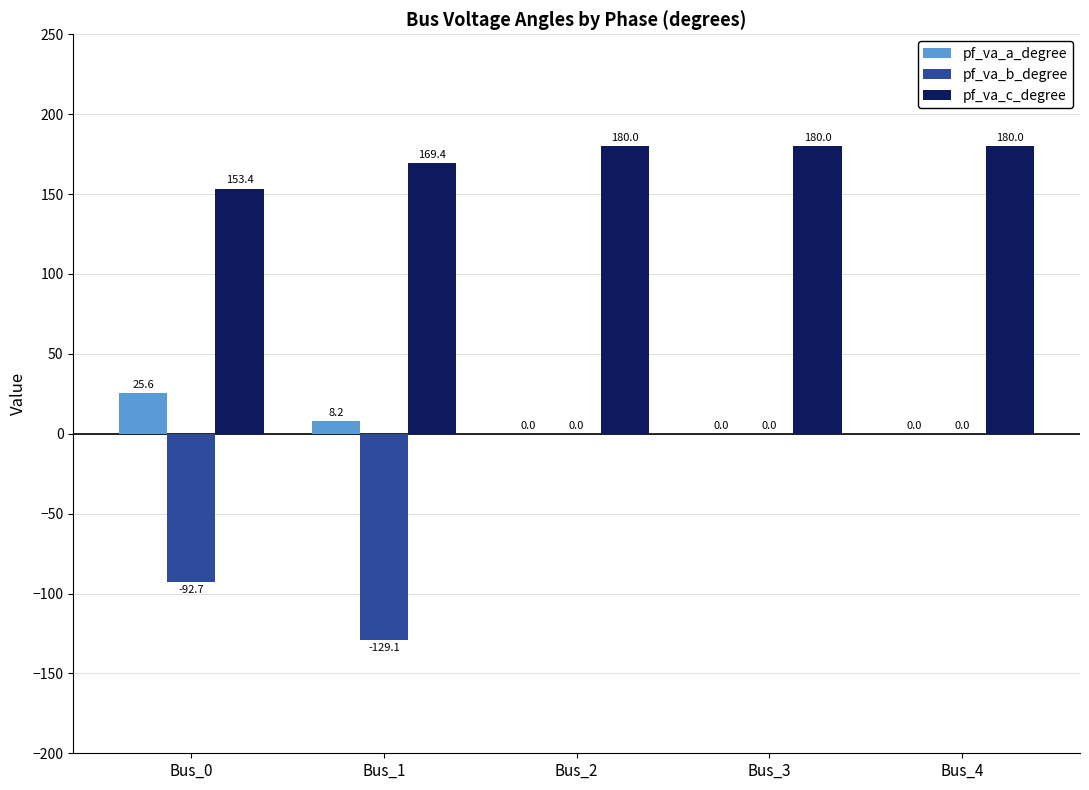

Which series changed the most between Bus_1 and Bus_4?

pf_va_b_degree